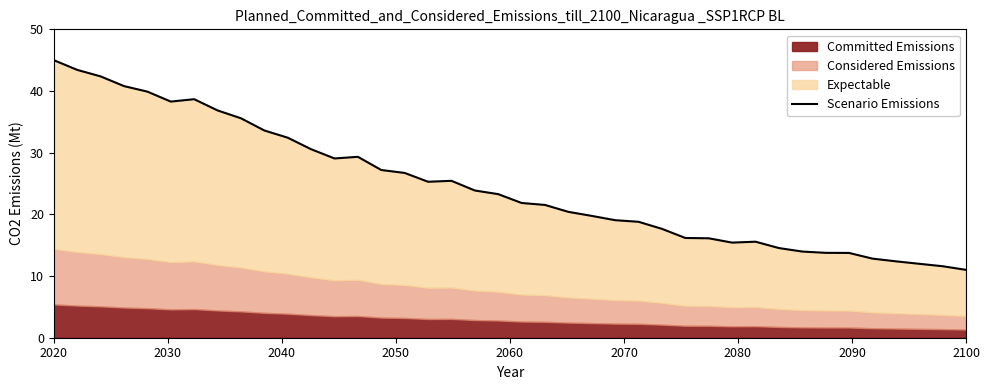

Which has a higher value, 2070 or 2030?

2030